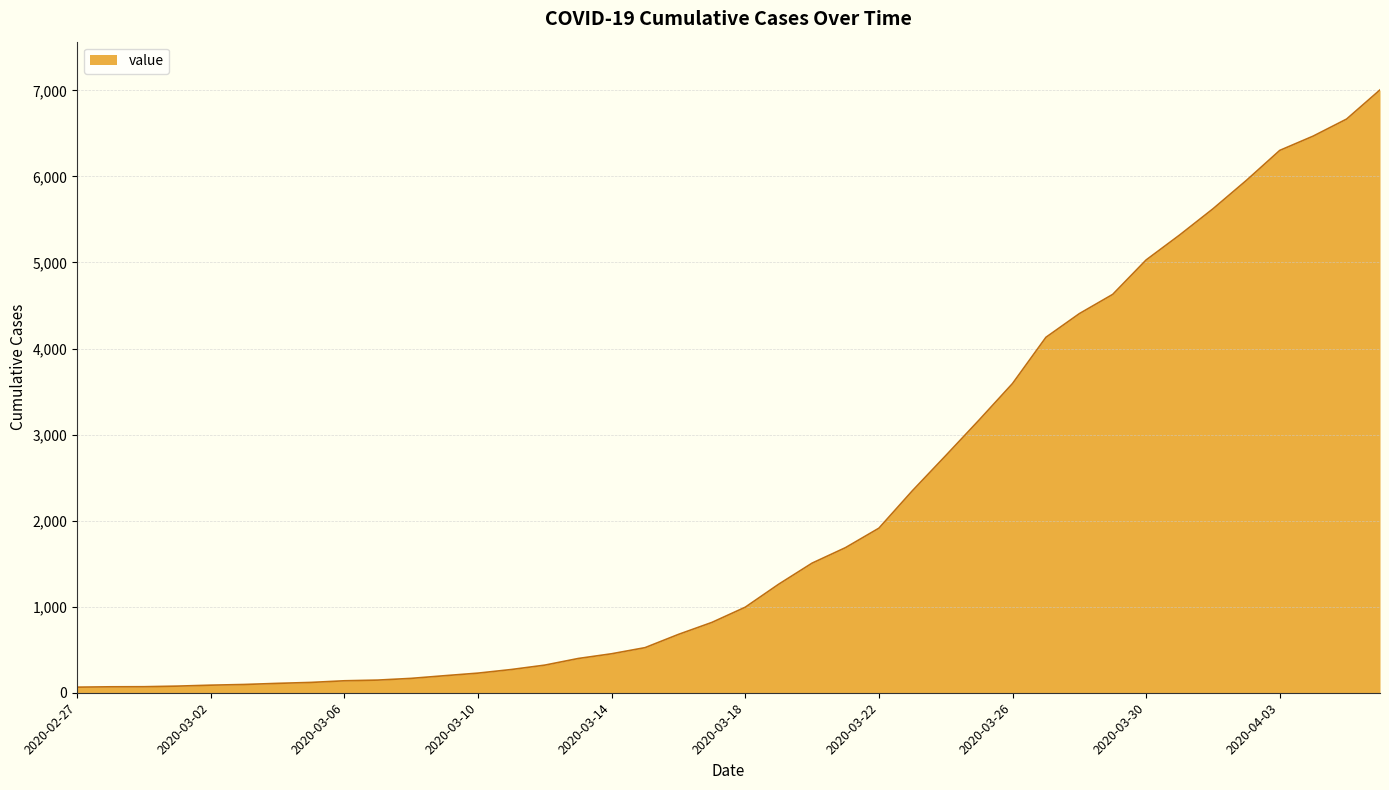

What is the greatest value displayed?

7005